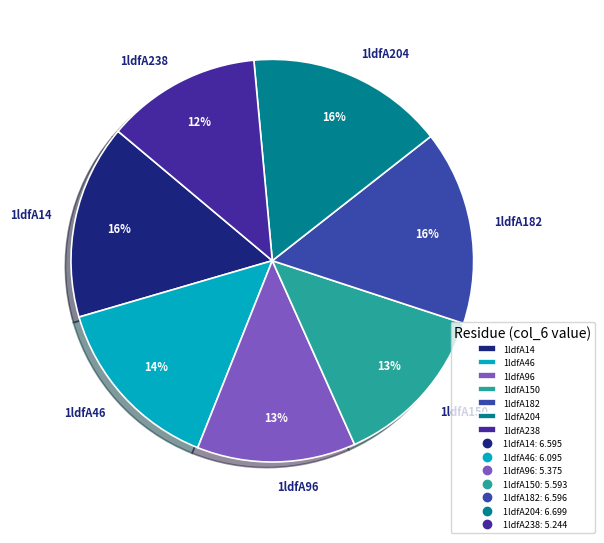

To the nearest percent, what is the combined percentage of 1ldfA46 and 1ldfA182?

30%